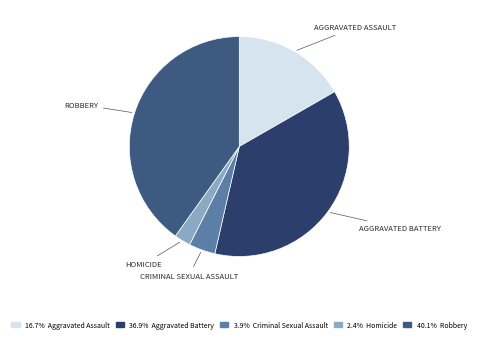

What is the smallest slice in the pie chart?

Homicide